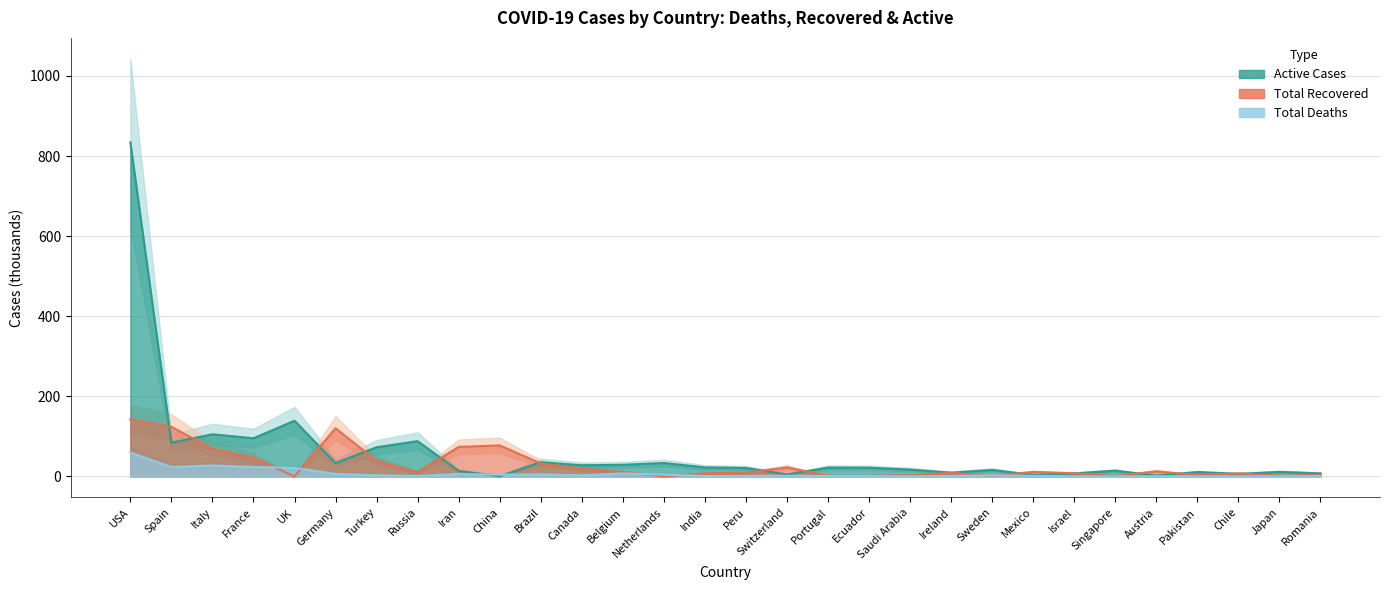

How many positive values does the Total Recovered series have?

28